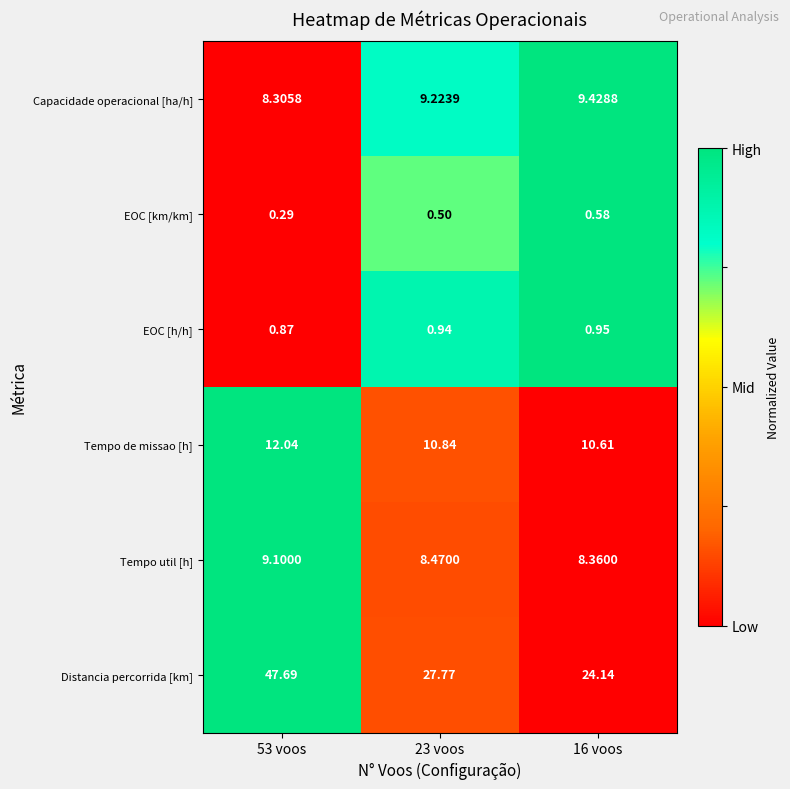

Which series has the largest range (max minus min)?

Distancia percorrida [km]